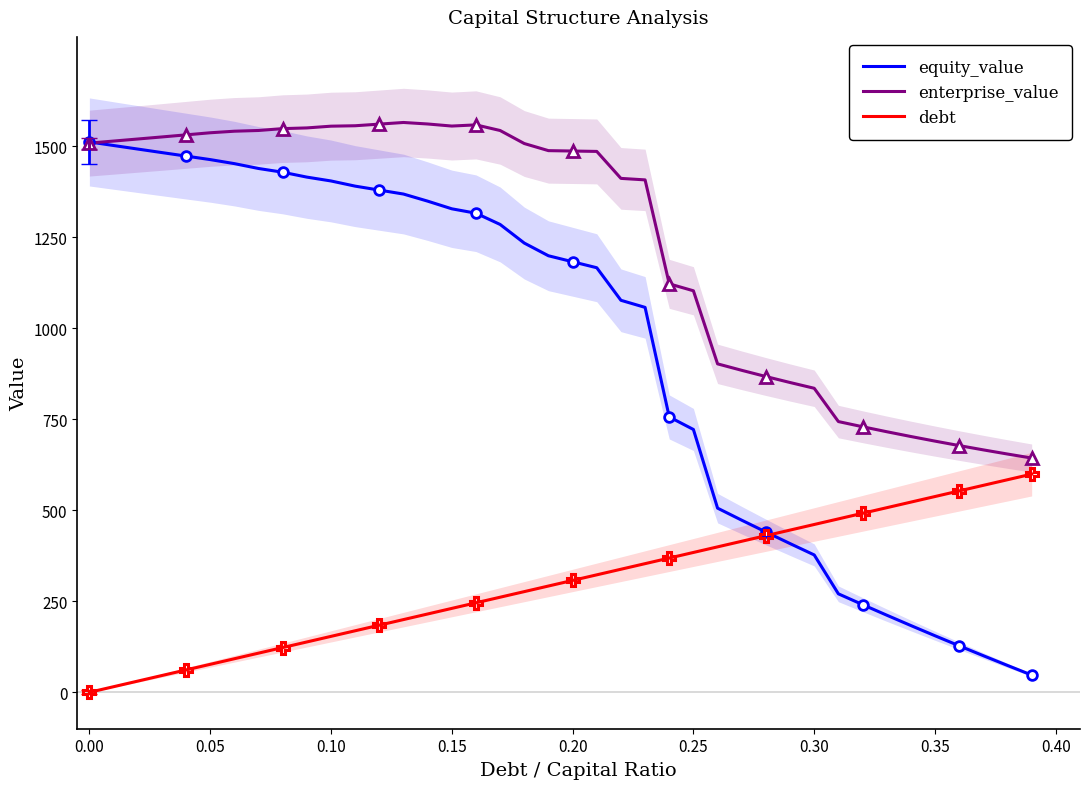

True or false: enterprise_value and debt intersect in this chart.

False